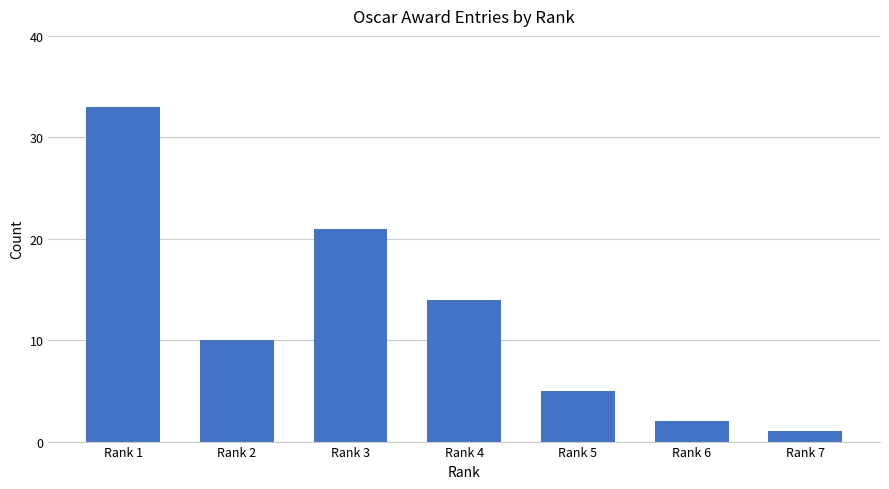

Are the bars horizontal?

No